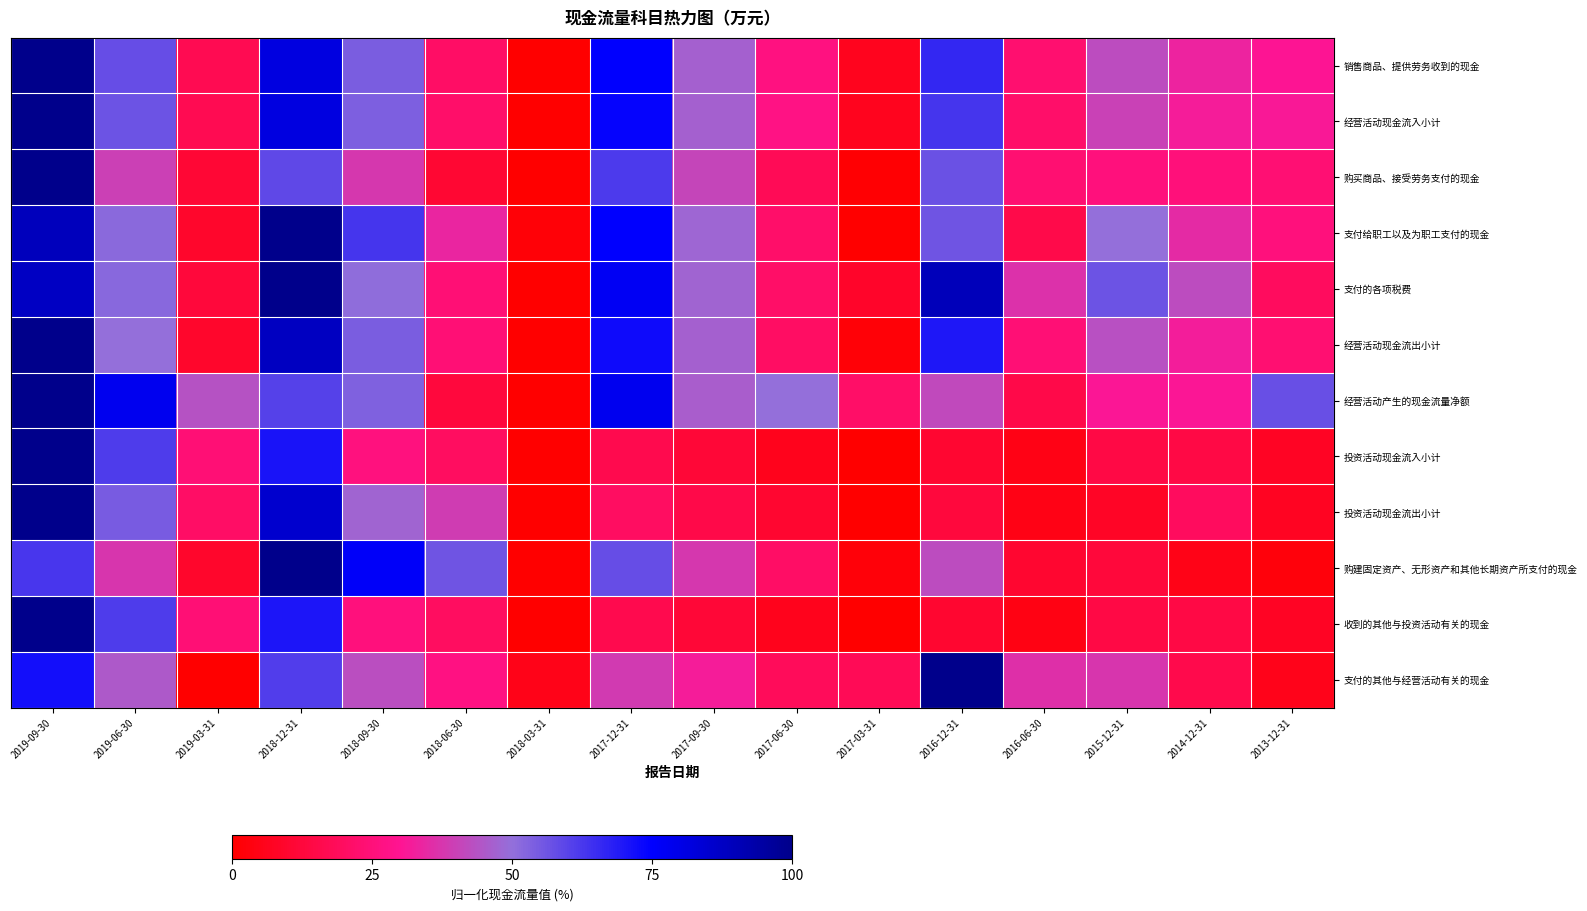

Reading left to right, extract all data points from this chart.

销售商品、提供劳务收到的现金: 2019-09-30=100.0	2019-06-30=57.8	2019-03-31=17.0	2018-12-31=81.5	2018-09-30=54.3	2018-06-30=20.9	2018-03-31=0.0	2017-12-31=74.9	2017-09-30=46.8	2017-06-30=26.4	2017-03-31=6.4	2016-12-31=66.3	2016-06-30=22.8	2015-12-31=42.2	2014-12-31=33.5	2013-12-31=30.1
经营活动现金流入小计: 2019-09-30=100.0	2019-06-30=56.5	2019-03-31=17.1	2018-12-31=81.5	2018-09-30=53.9	2018-06-30=21.6	2018-03-31=0.0	2017-12-31=73.9	2017-09-30=46.7	2017-06-30=27.2	2017-03-31=6.3	2016-12-31=63.3	2016-06-30=21.8	2015-12-31=40.2	2014-12-31=31.7	2013-12-31=31.1
购买商品、接受劳务支付的现金: 2019-09-30=100.0	2019-06-30=39.5	2019-03-31=11.2	2018-12-31=58.8	2018-09-30=37.8	2018-06-30=10.6	2018-03-31=0.0	2017-12-31=62.0	2017-09-30=40.8	2017-06-30=17.7	2017-03-31=0.8	2016-12-31=56.9	2016-06-30=23.3	2015-12-31=25.6	2014-12-31=25.0	2013-12-31=23.6
支付给职工以及为职工支付的现金: 2019-09-30=89.2	2019-06-30=51.5	2019-03-31=9.3	2018-12-31=100.0	2018-09-30=63.0	2018-06-30=33.8	2018-03-31=2.0	2017-12-31=74.6	2017-09-30=47.8	2017-06-30=21.6	2017-03-31=0.0	2016-12-31=56.0	2016-06-30=15.6	2015-12-31=49.9	2014-12-31=34.9	2013-12-31=25.6
支付的各项税费: 2019-09-30=87.6	2019-06-30=51.9	2019-03-31=12.3	2018-12-31=100.0	2018-09-30=50.6	2018-06-30=23.9	2018-03-31=0.0	2017-12-31=77.0	2017-09-30=47.3	2017-06-30=21.5	2017-03-31=8.8	2016-12-31=89.6	2016-06-30=36.7	2015-12-31=56.5	2014-12-31=42.5	2013-12-31=19.3
经营活动现金流出小计: 2019-09-30=100.0	2019-06-30=49.9	2019-03-31=9.2	2018-12-31=87.9	2018-09-30=54.0	2018-06-30=24.2	2018-03-31=0.0	2017-12-31=72.6	2017-09-30=46.9	2017-06-30=20.5	2017-03-31=1.8	2016-12-31=69.7	2016-06-30=23.9	2015-12-31=43.1	2014-12-31=32.1	2013-12-31=23.3
经营活动产生的现金流量净额: 2019-09-30=100.0	2019-06-30=78.4	2019-03-31=43.6	2018-12-31=60.2	2018-09-30=53.5	2018-06-30=12.8	2018-03-31=0.0	2017-12-31=78.1	2017-09-30=46.0	2017-06-30=49.7	2017-03-31=21.2	2016-12-31=41.8	2016-06-30=14.9	2015-12-31=30.7	2014-12-31=30.5	2013-12-31=57.4
投资活动现金流入小计: 2019-09-30=100.0	2019-06-30=61.6	2019-03-31=24.1	2018-12-31=70.6	2018-09-30=26.1	2018-06-30=19.9	2018-03-31=0.0	2017-12-31=16.4	2017-09-30=11.4	2017-06-30=6.0	2017-03-31=0.0	2016-12-31=10.4	2016-06-30=4.5	2015-12-31=14.1	2014-12-31=14.3	2013-12-31=7.7
投资活动现金流出小计: 2019-09-30=100.0	2019-06-30=54.6	2019-03-31=20.9	2018-12-31=85.3	2018-09-30=47.3	2018-06-30=38.7	2018-03-31=0.0	2017-12-31=20.0	2017-09-30=15.1	2017-06-30=10.1	2017-03-31=0.2	2016-12-31=12.7	2016-06-30=4.5	2015-12-31=8.0	2014-12-31=19.5	2013-12-31=7.3
购建固定资产、无形资产和其他长期资产所支付的现金: 2019-09-30=62.9	2019-06-30=37.3	2019-03-31=9.2	2018-12-31=100.0	2018-09-30=76.0	2018-06-30=56.0	2018-03-31=0.0	2017-12-31=57.8	2017-09-30=37.7	2017-06-30=20.9	2017-03-31=2.1	2016-12-31=42.5	2016-06-30=10.0	2015-12-31=12.3	2014-12-31=5.1	2013-12-31=2.5
收到的其他与投资活动有关的现金: 2019-09-30=100.0	2019-06-30=61.6	2019-03-31=24.1	2018-12-31=70.0	2018-09-30=25.5	2018-06-30=19.6	2018-03-31=0.0	2017-12-31=16.3	2017-09-30=11.4	2017-06-30=6.0	2017-03-31=0.0	2016-12-31=9.8	2016-06-30=4.0	2015-12-31=14.1	2014-12-31=14.2	2013-12-31=7.7
支付的其他与经营活动有关的现金: 2019-09-30=71.5	2019-06-30=45.2	2019-03-31=0.0	2018-12-31=61.0	2018-09-30=42.8	2018-06-30=26.8	2018-03-31=5.5	2017-12-31=38.5	2017-09-30=31.7	2017-06-30=18.4	2017-03-31=17.6	2016-12-31=100.0	2016-06-30=36.0	2015-12-31=37.5	2014-12-31=15.7	2013-12-31=5.8